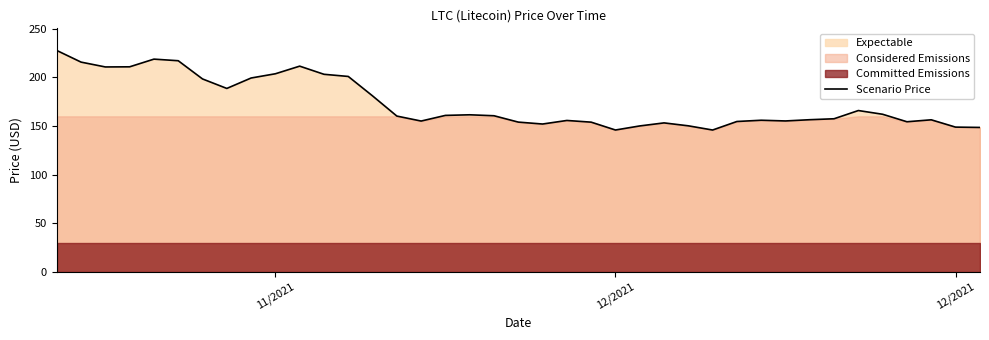

What is the greatest value displayed?

227.7